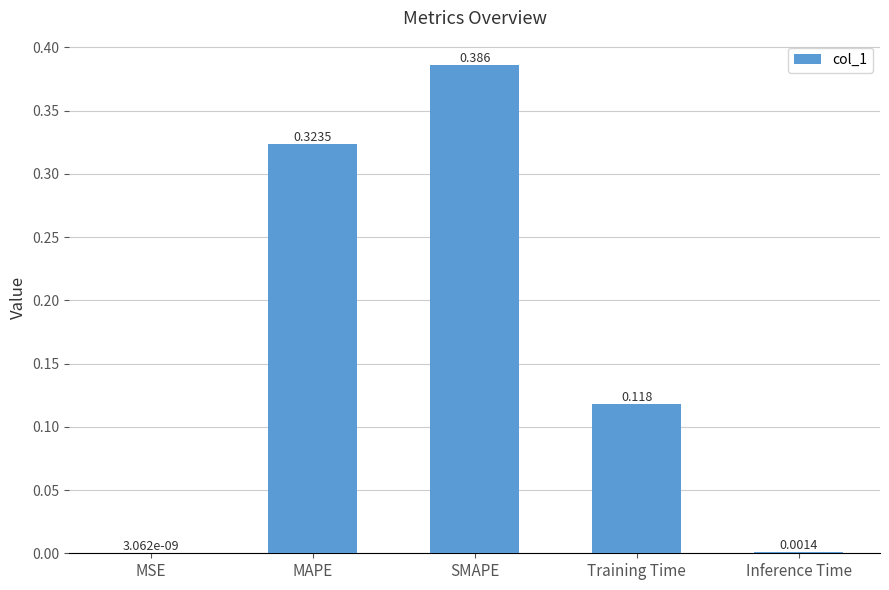

Which has a higher value, Training Time or SMAPE?

SMAPE